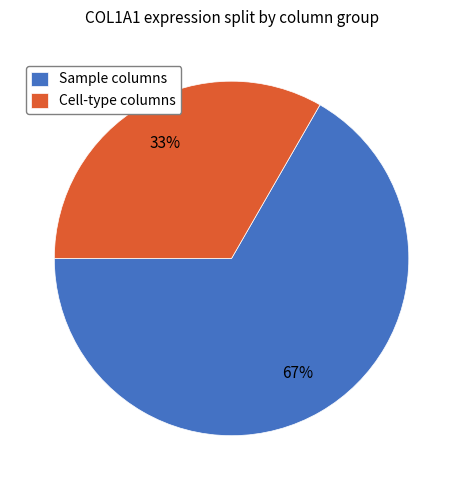

Do Sample columns and Cell-type columns together represent more than half of the pie?

Yes